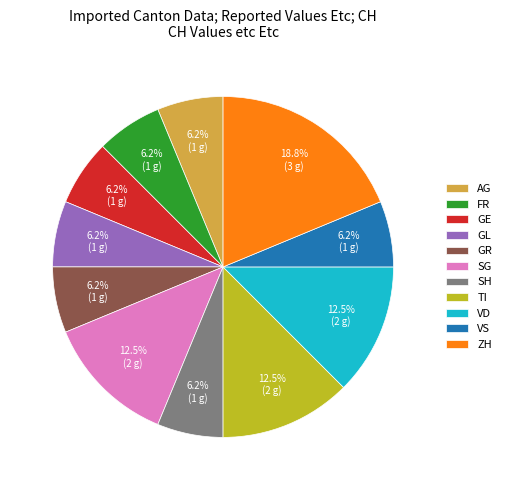

How many slices are in this pie chart?

11